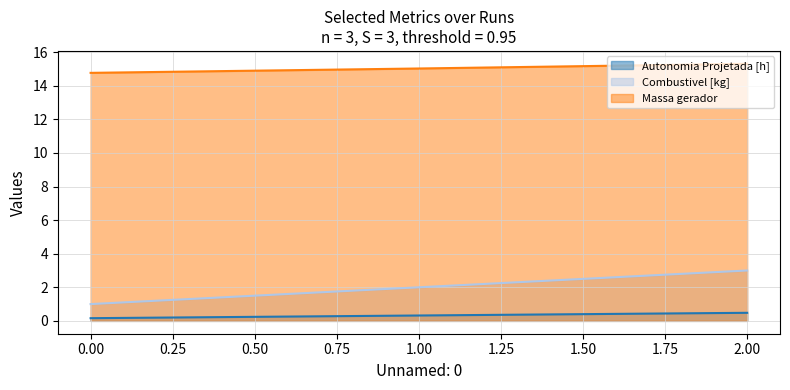

At which category does the chart reach its peak across all series?

2.00